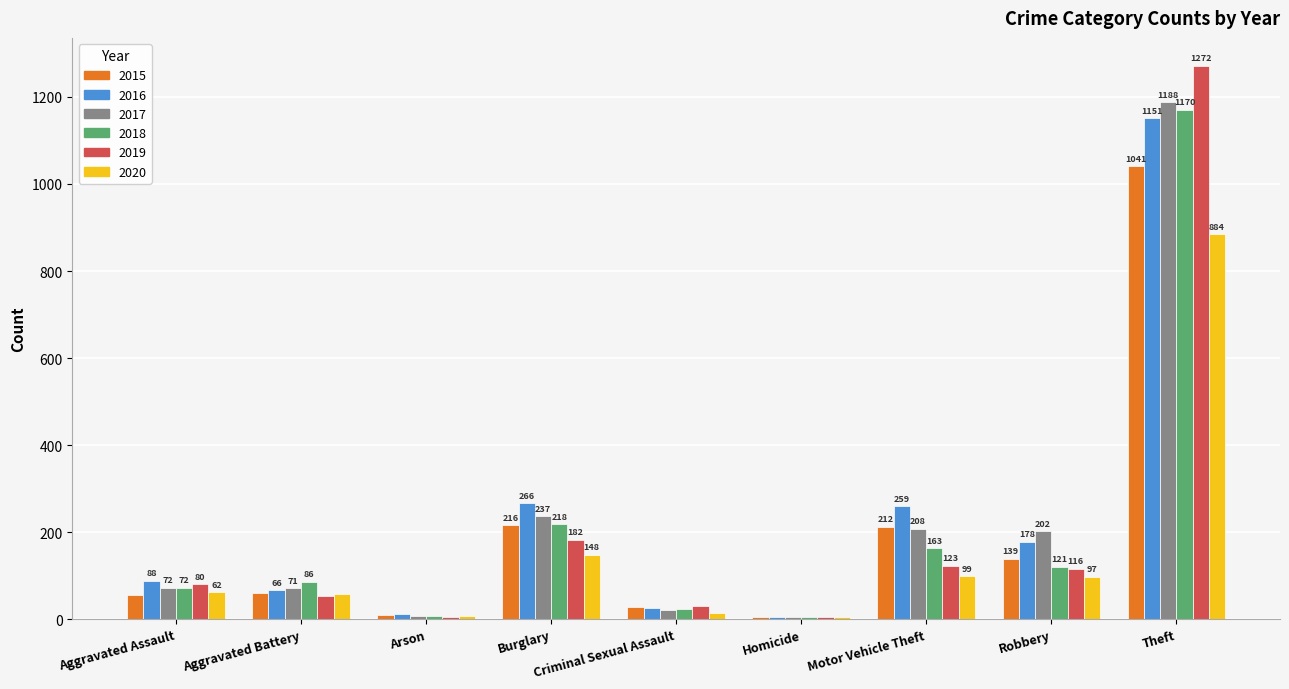

Count the number of data series in this chart.

6